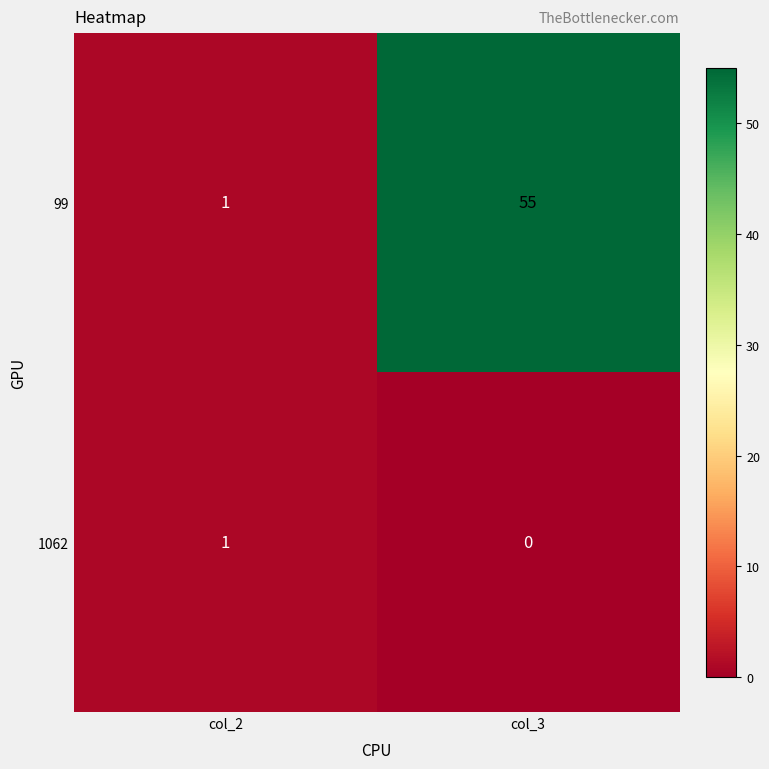

At how many categories does at least one series exceed 45?

1